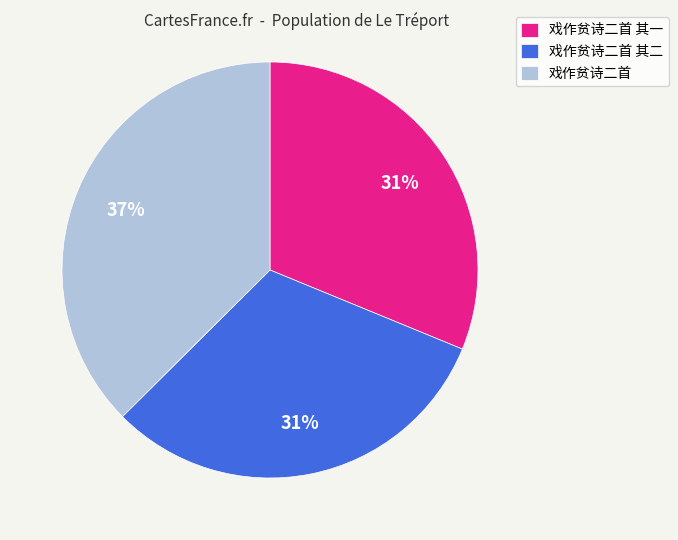

To the nearest percent, what is the average slice percentage?

33%